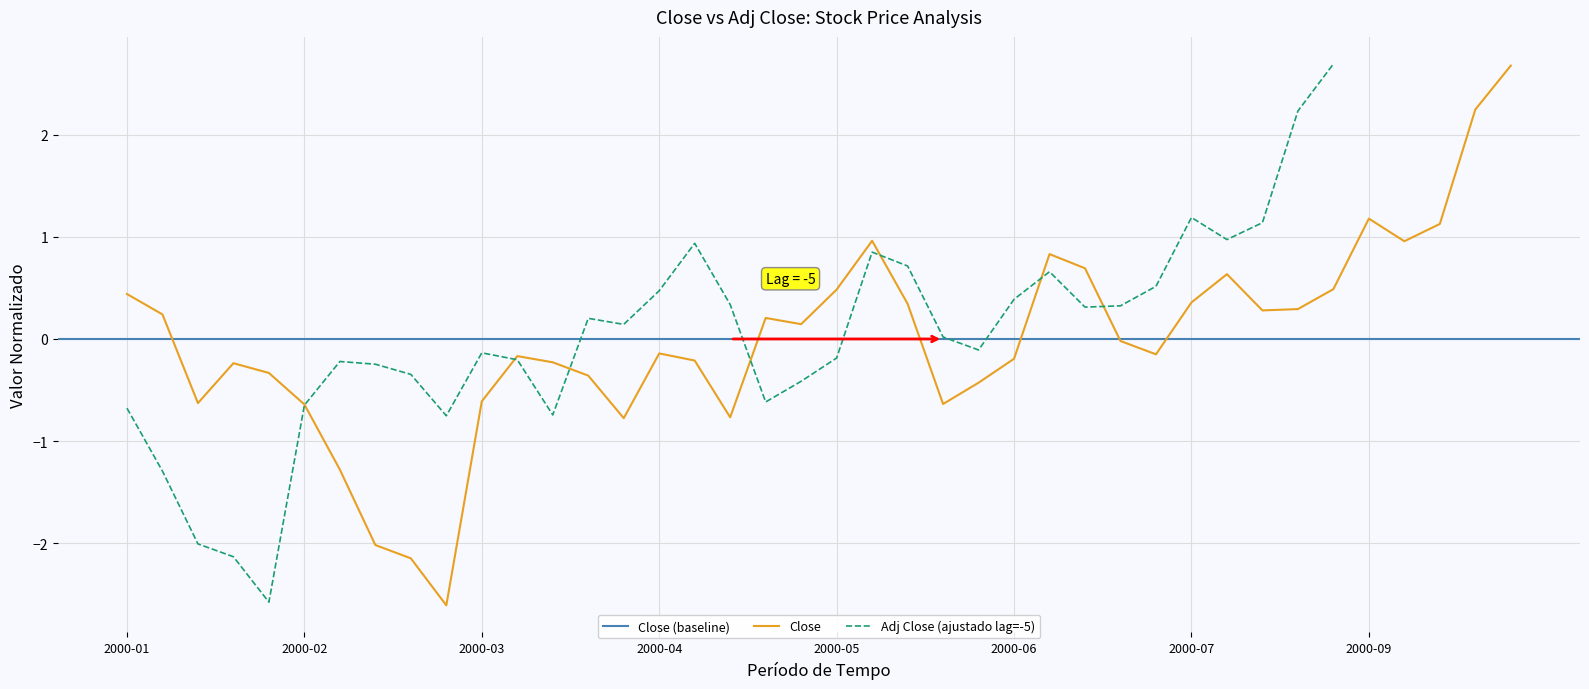

Which category has the highest value across all series?

2000-09-30